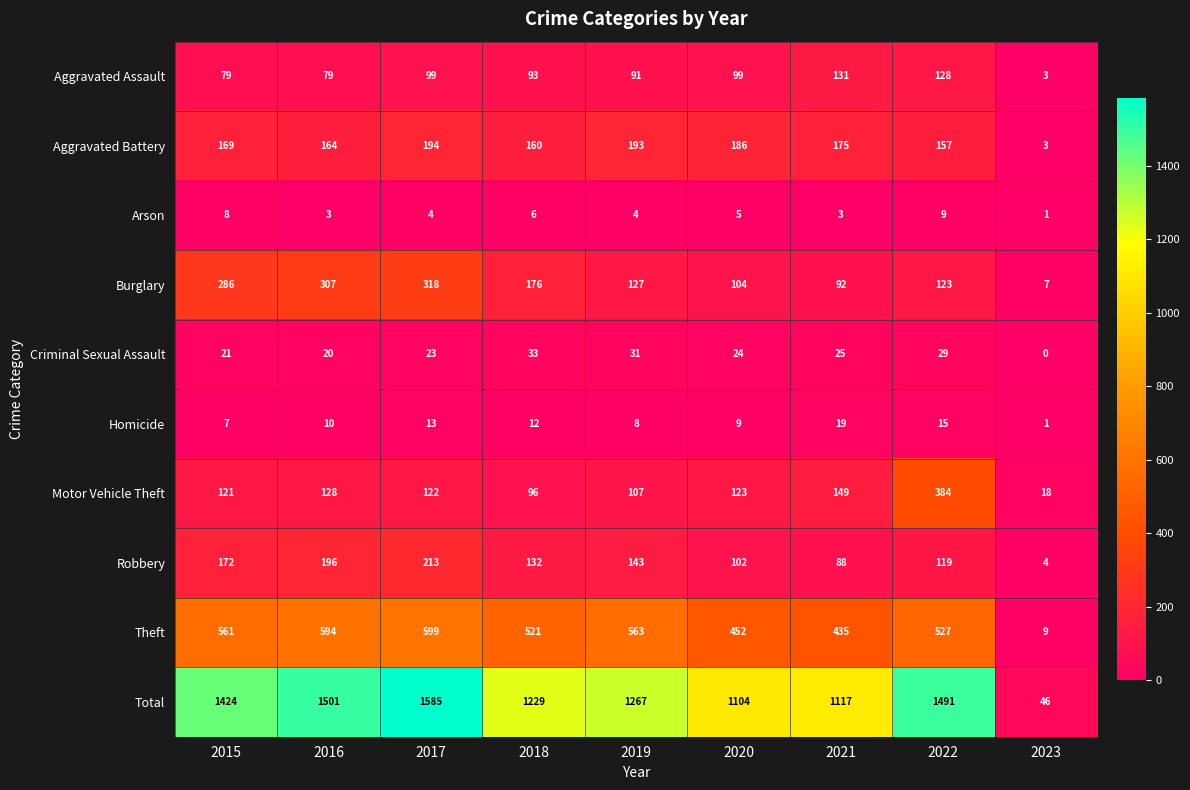

At which label is Arson closest to 5?

2020